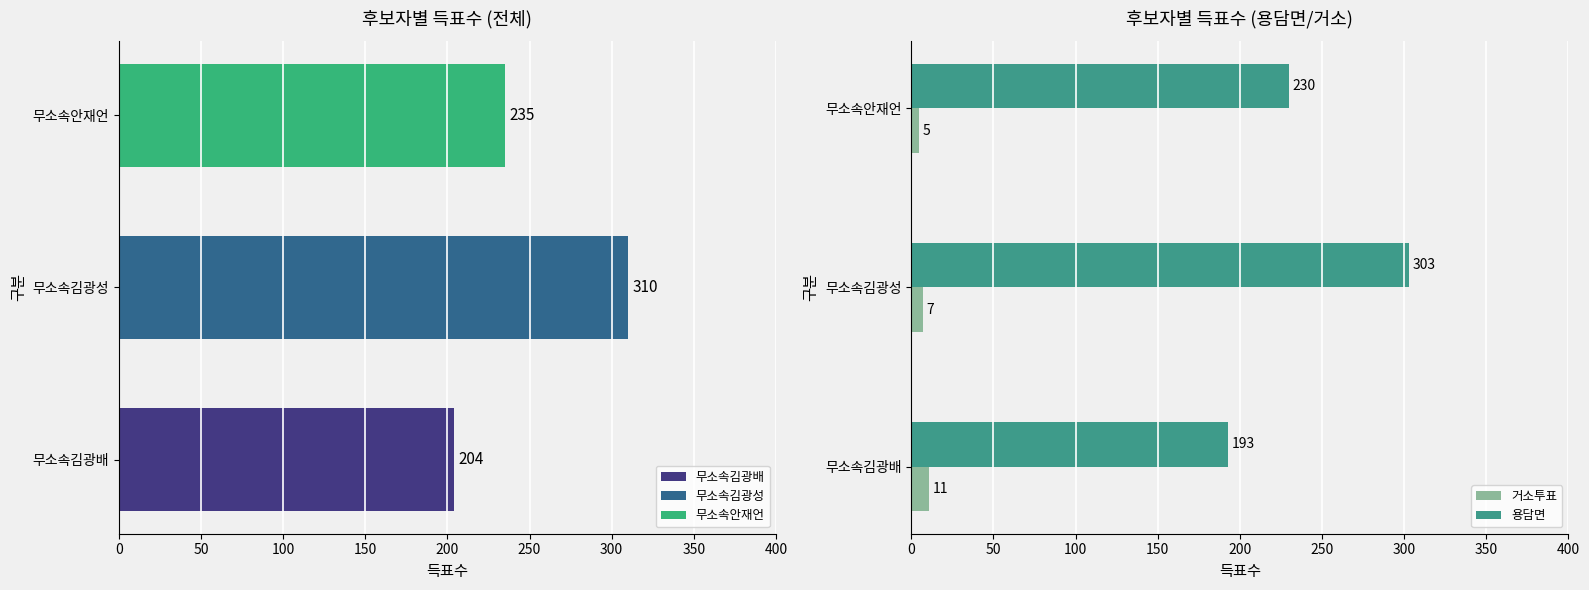

At which label is 용담면 closest to 248?

무소속안재언